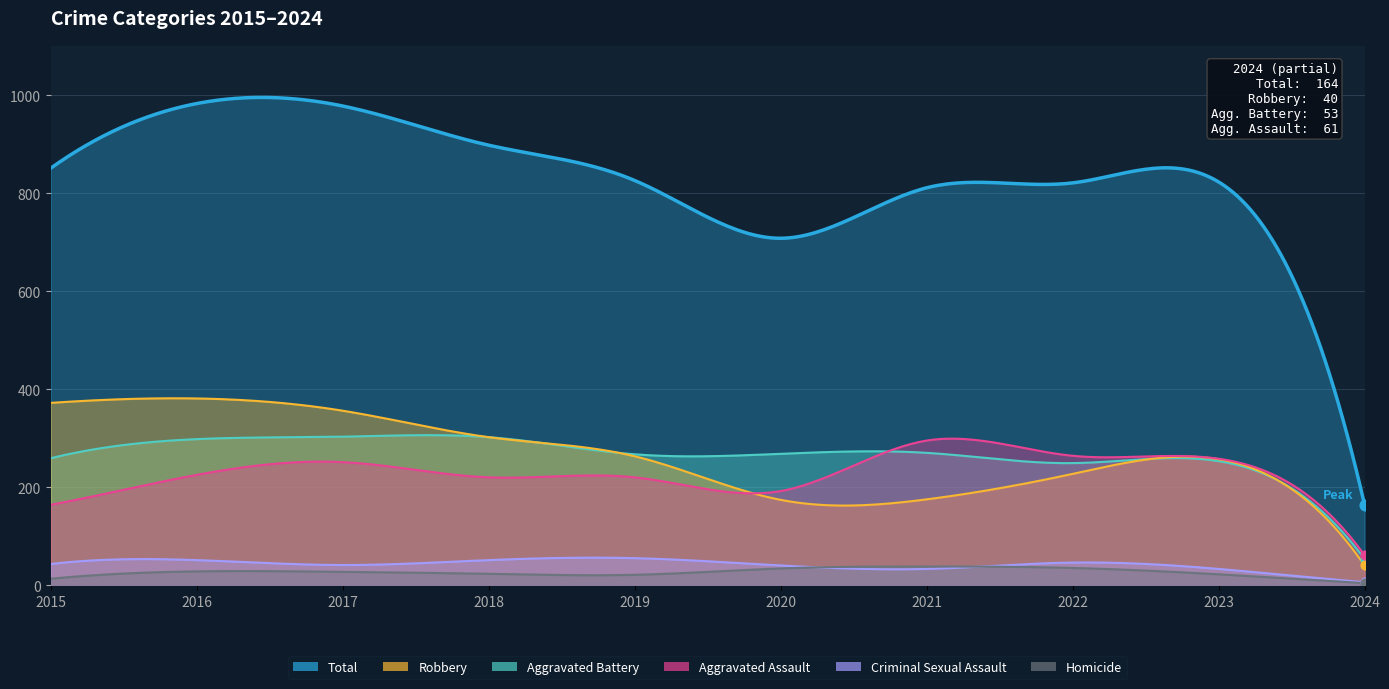

What is the total value across all series at 2018?

1796